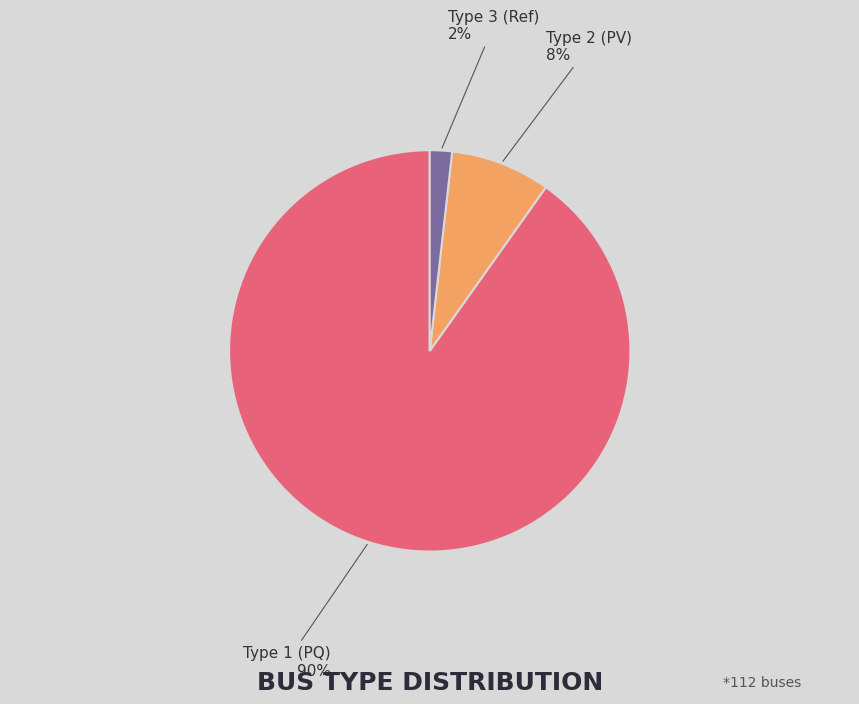

Which category has the biggest portion of the pie?

Type 1 (PQ)